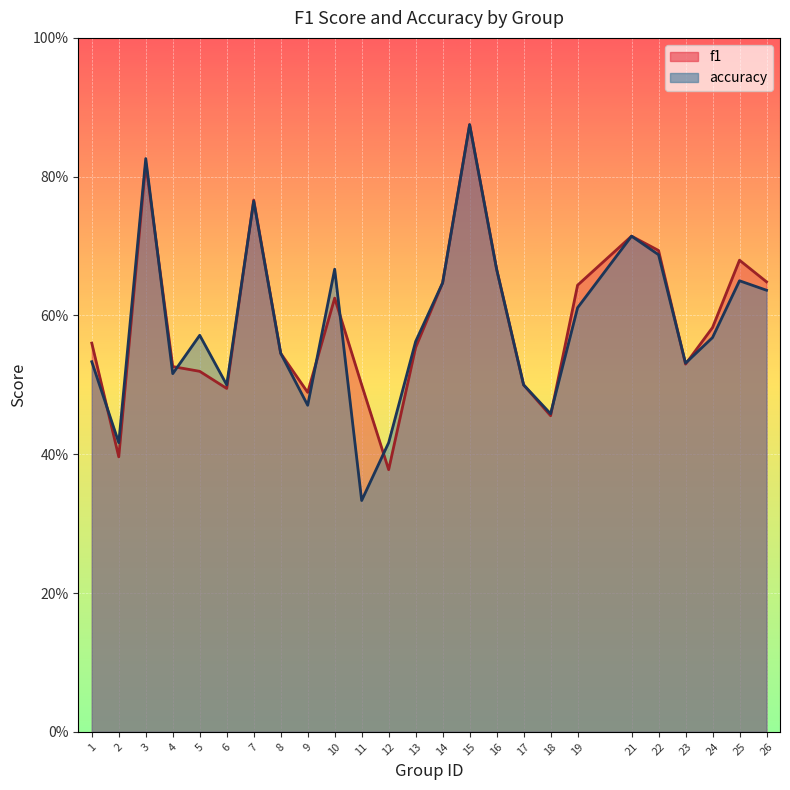

Where is the first local maximum for f1?

3